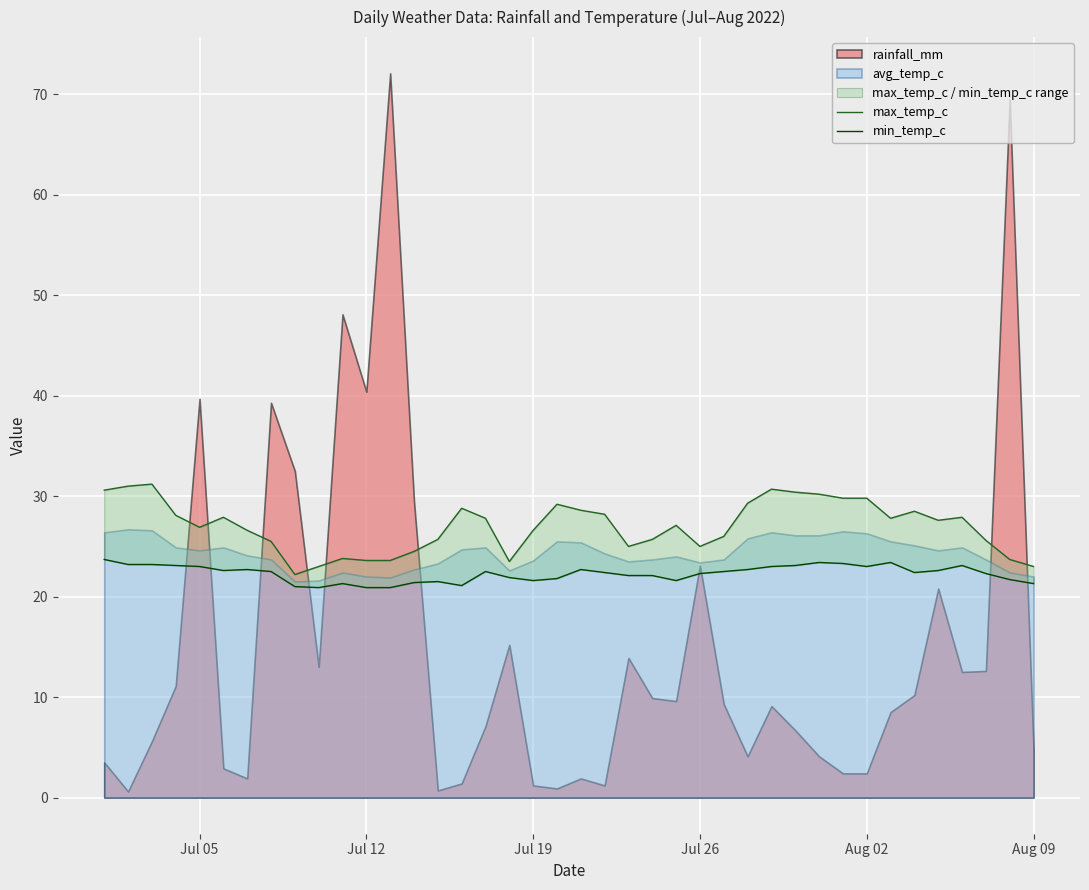

How many values in the max_temp_c series exceed 27?

21